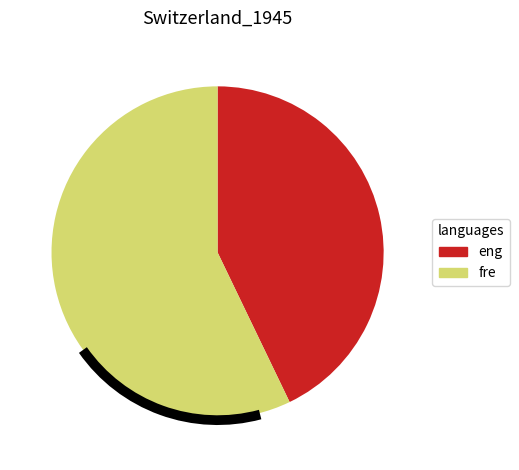

Does any single category account for the majority?

Yes